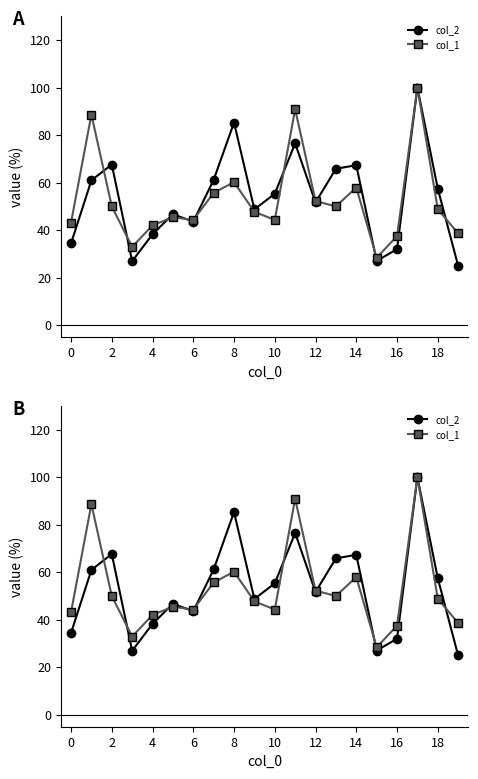

How many lines are shown in the chart?

2